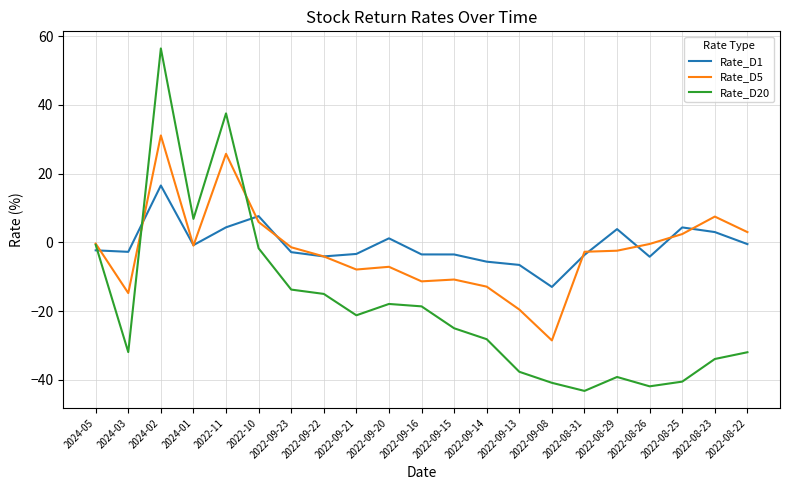

The Rate_D5 series shows -17.7 at 2022-09-16. True or false?

False